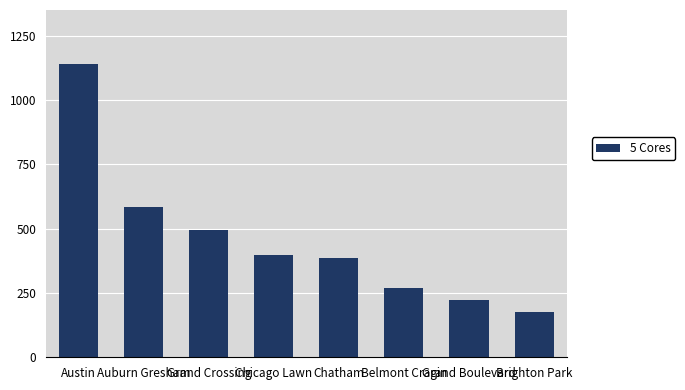

How many bars are there in total?

8